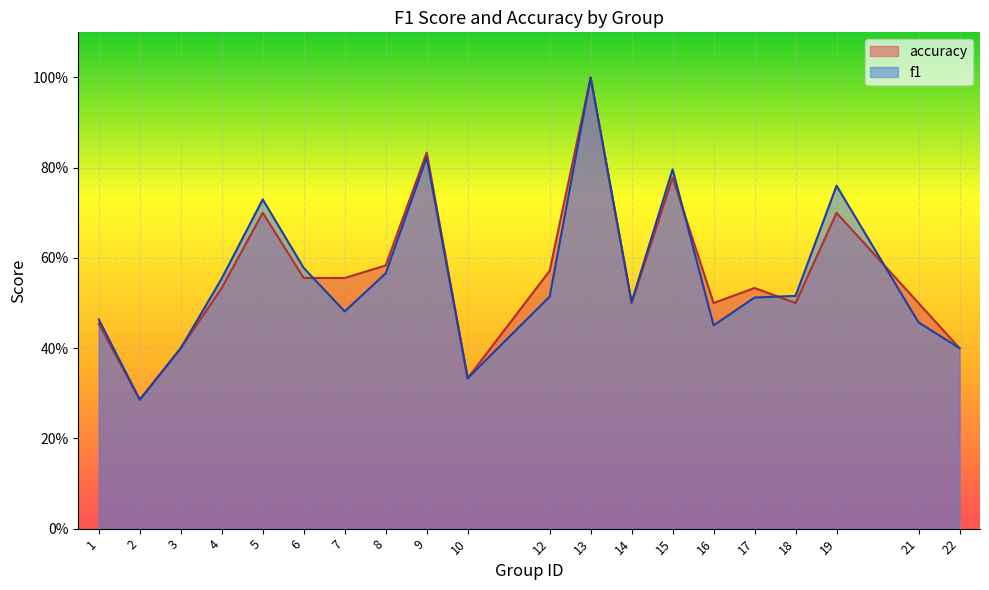

Reading left to right, what are all the values shown in this chart?

f1: 0.5	0.3	0.4	0.6	0.7	0.6	0.5	0.6	0.8	0.3	0.5	1.0	0.5	0.8	0.5	0.5	0.5	0.8	0.5	0.4
accuracy: 0.5	0.3	0.4	0.5	0.7	0.6	0.6	0.6	0.8	0.3	0.6	1.0	0.5	0.8	0.5	0.5	0.5	0.7	0.5	0.4